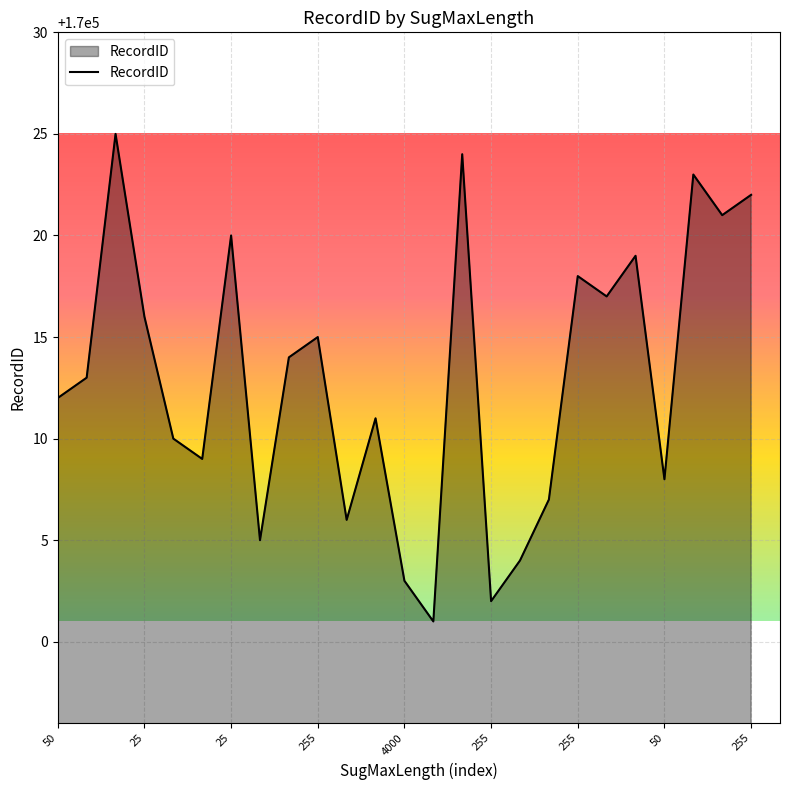

How many distinct data groups are displayed?

1